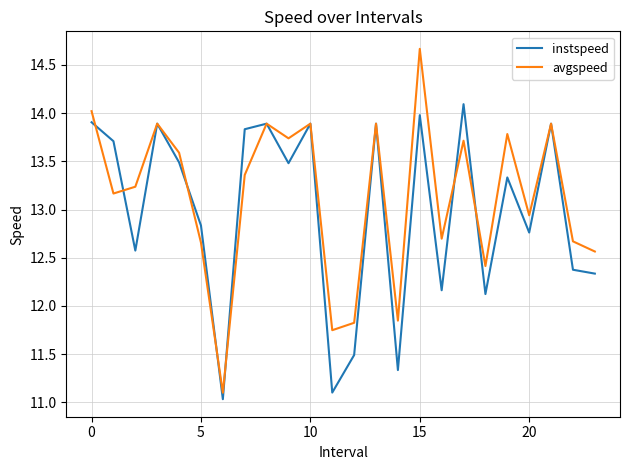

Rank the series by their maximum value, from highest to lowest.

avgspeed, instspeed